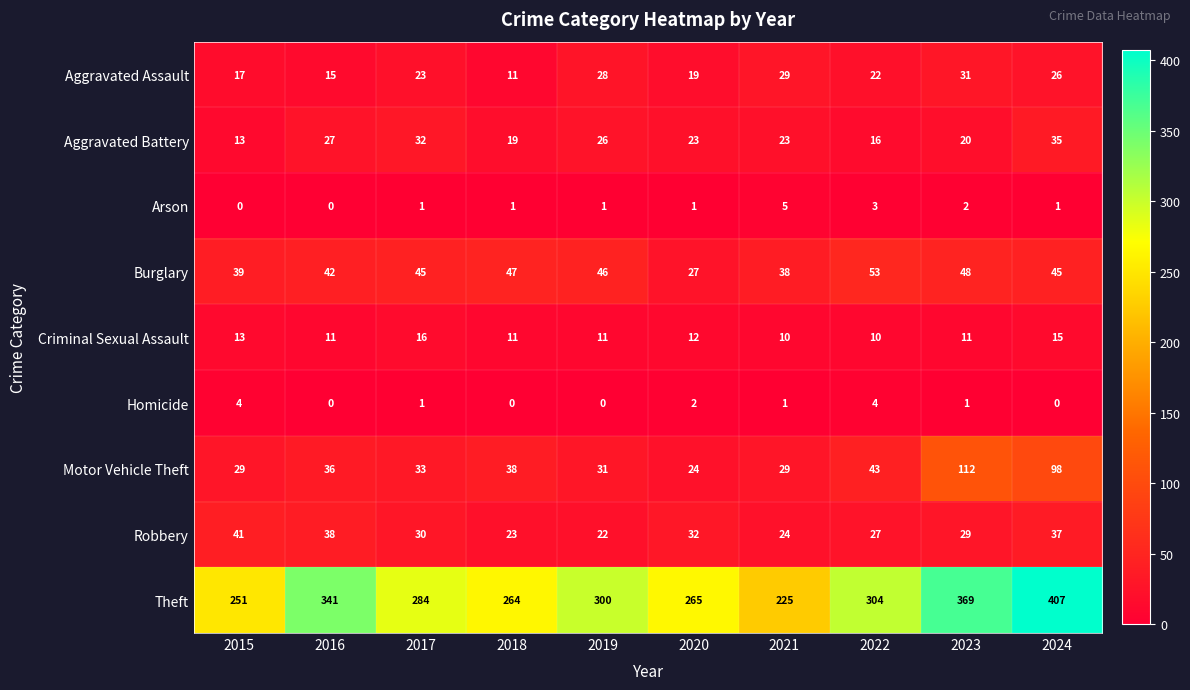

What is the total value across all series at 2023?

623